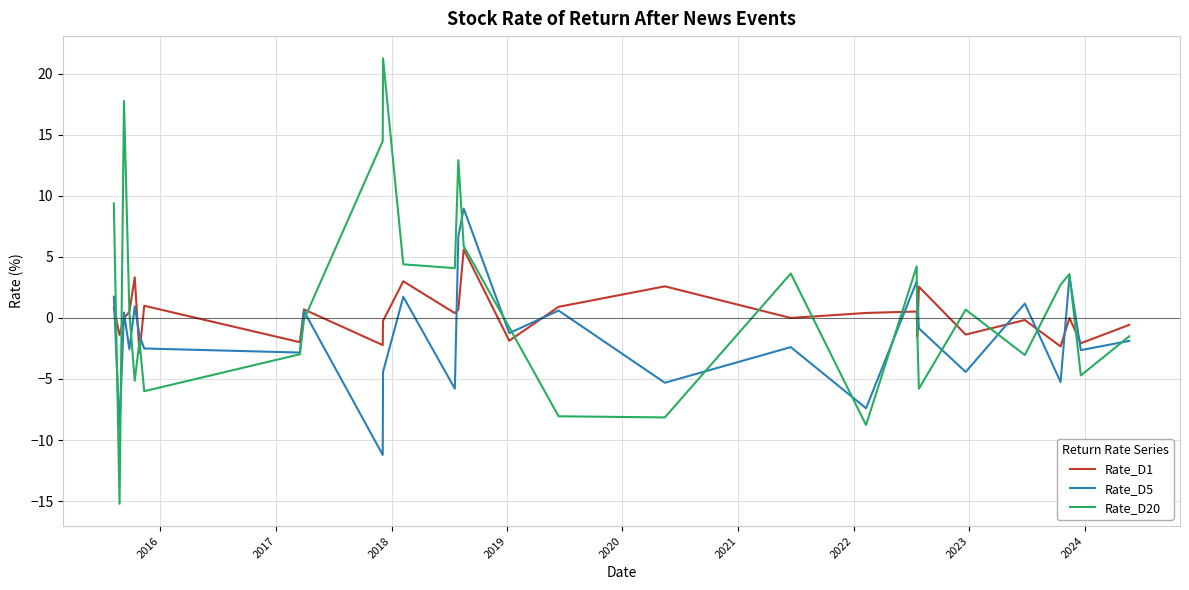

Which series ends up on top after the final intersection of Rate_D1 and Rate_D20?

Rate_D1